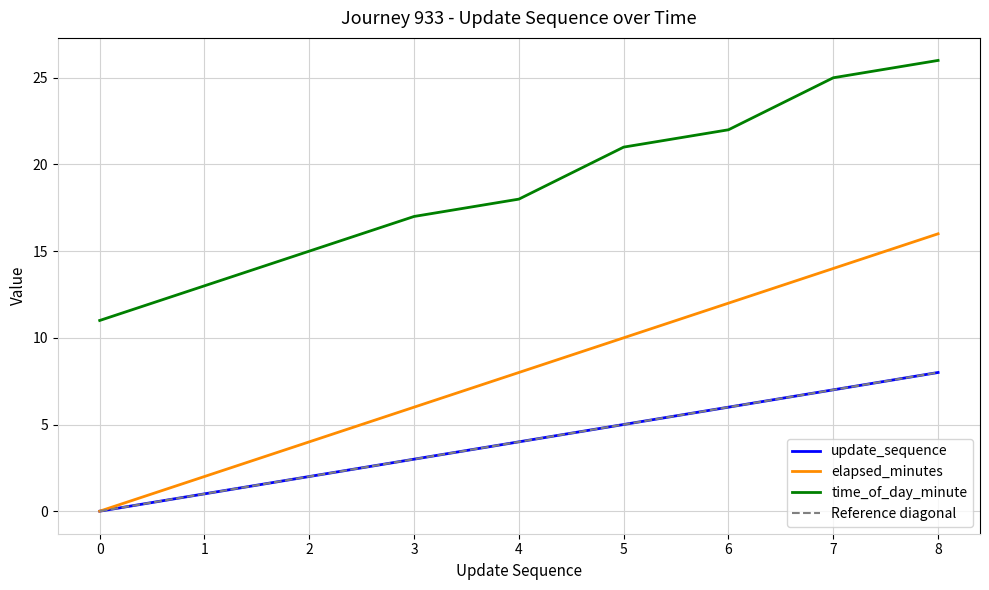

Does the chart display data point markers on the line(s)?

No